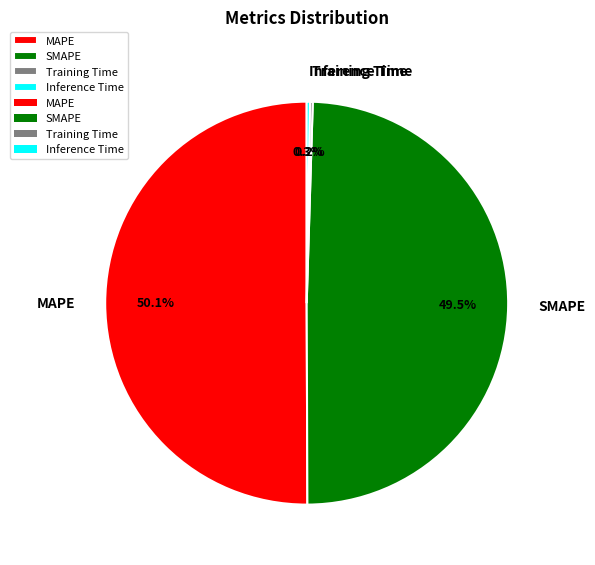

Between SMAPE and MAPE, which is larger?

MAPE